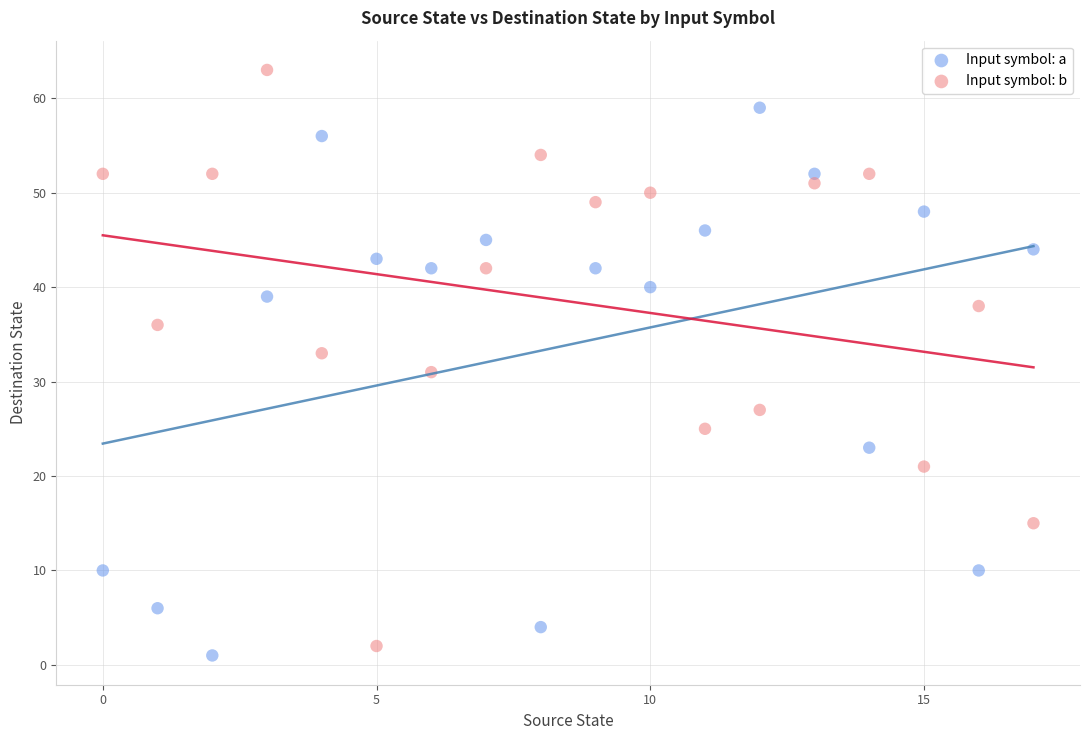

Which series contains the lowest Y value?

Input symbol: a